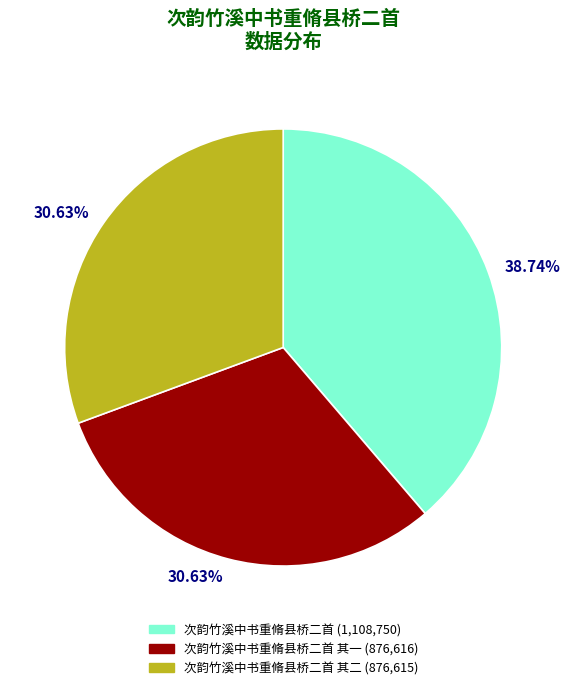

To the nearest percent, what is the difference between the largest and smallest slice percentages?

8%